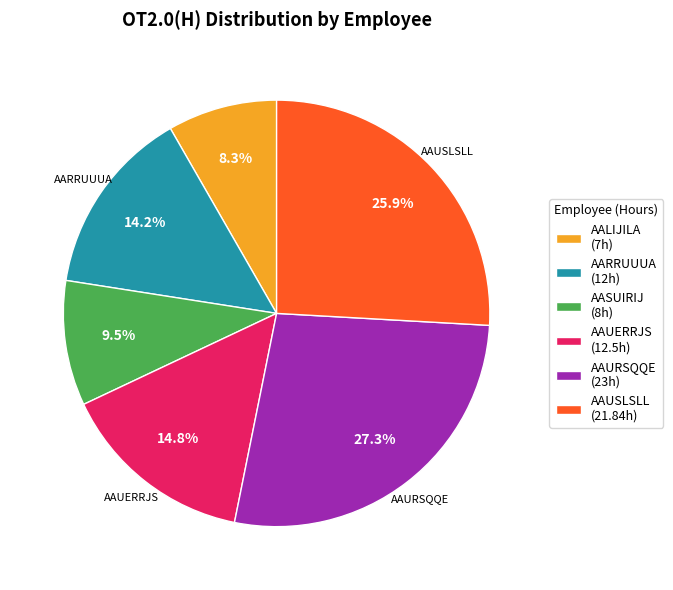

Rank the categories by value from lowest to highest.

AALIJILA (7h), AASUIRIJ (8h), AARRUUUA (12h), AAUERRJS (12.5h), AAUSLSLL (21.84h), AAURSQQE (23h)